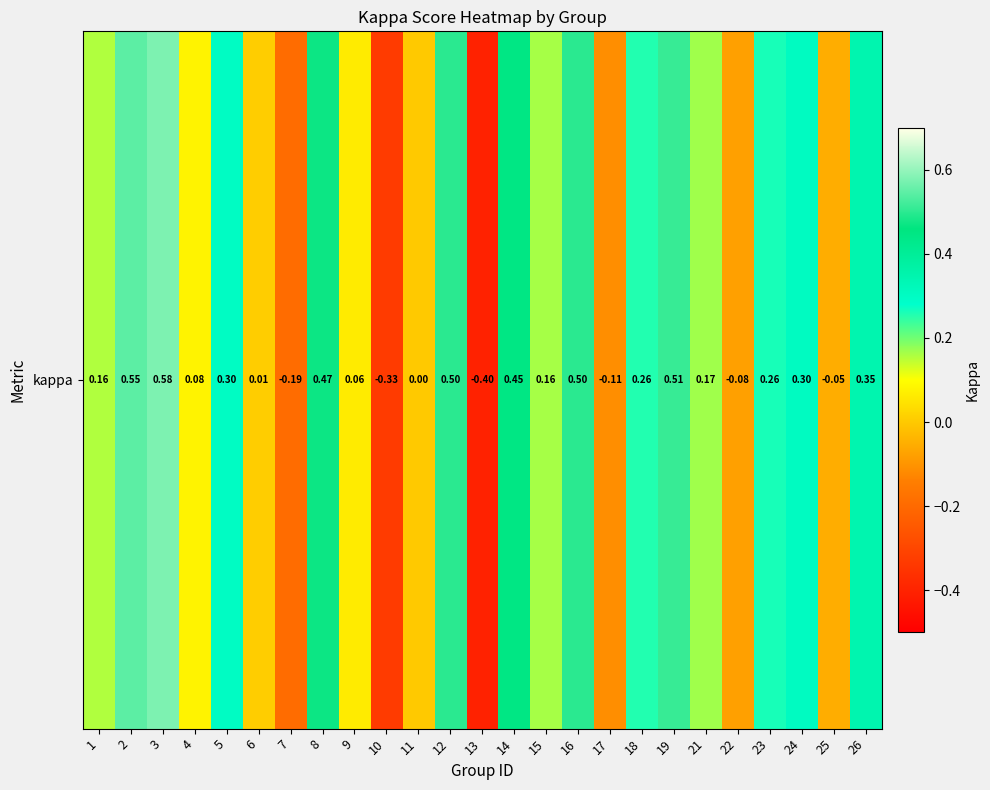

Reading left to right, list all the values displayed in this chart.

0.2	0.5	0.6	0.1	0.3	0.0	-0.2	0.5	0.1	-0.3	0.0	0.5	-0.4	0.4	0.2	0.5	-0.1	0.3	0.5	0.2	-0.1	0.3	0.3	-0.1	0.3